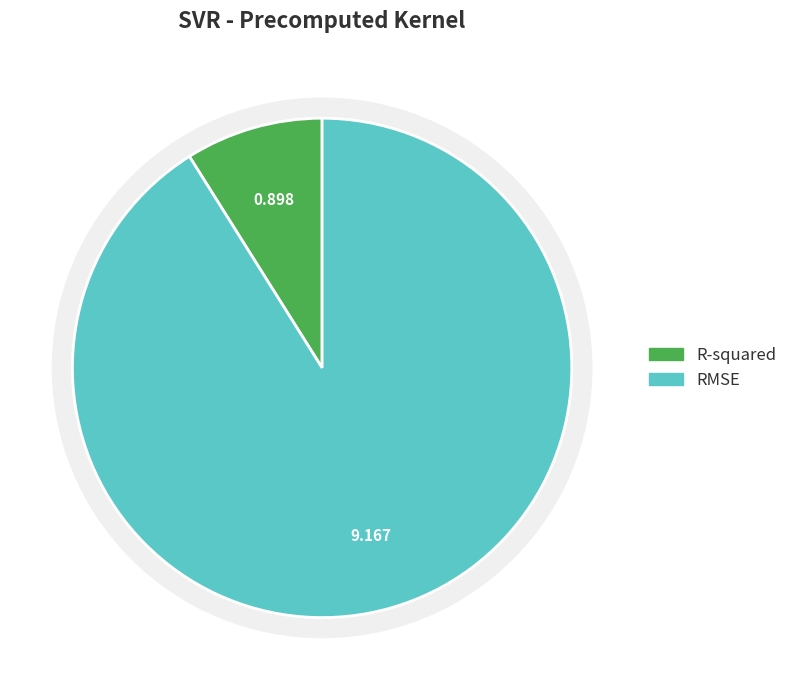

Combined, what portion of the pie is R-squared and RMSE?

100.0%